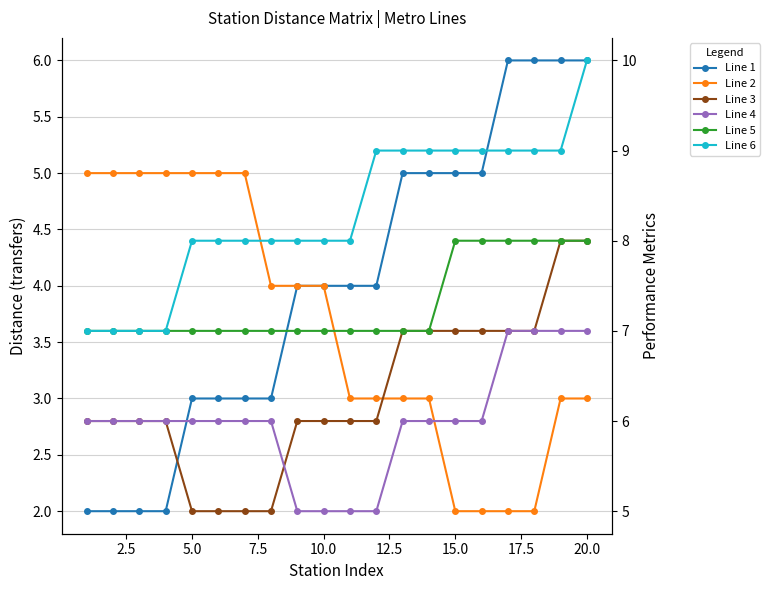

What is the total value across all series at 7.5?

33